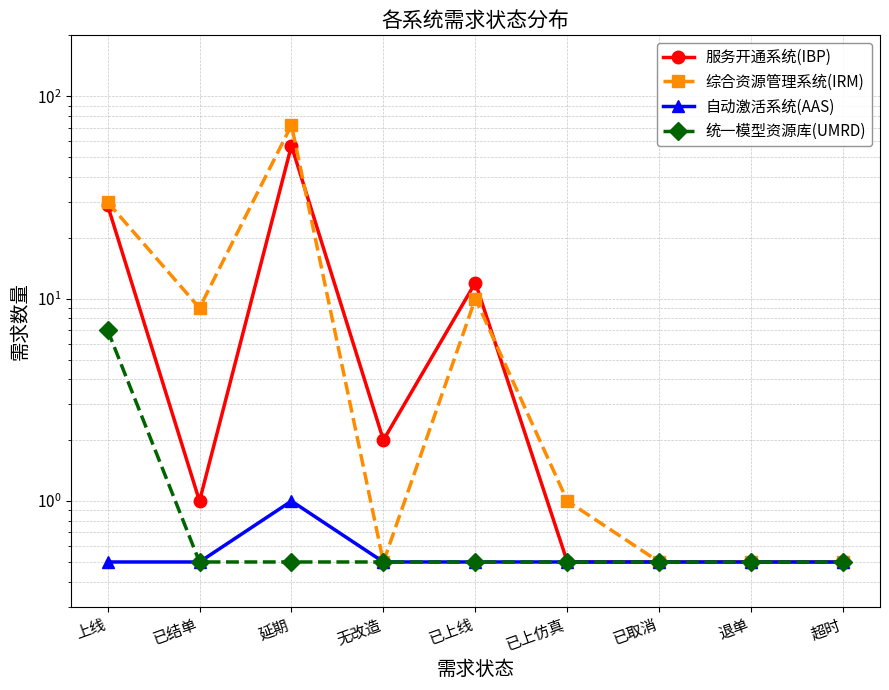

What is the approximate value of 统一模型资源库(UMRD) at 延期?

0.5